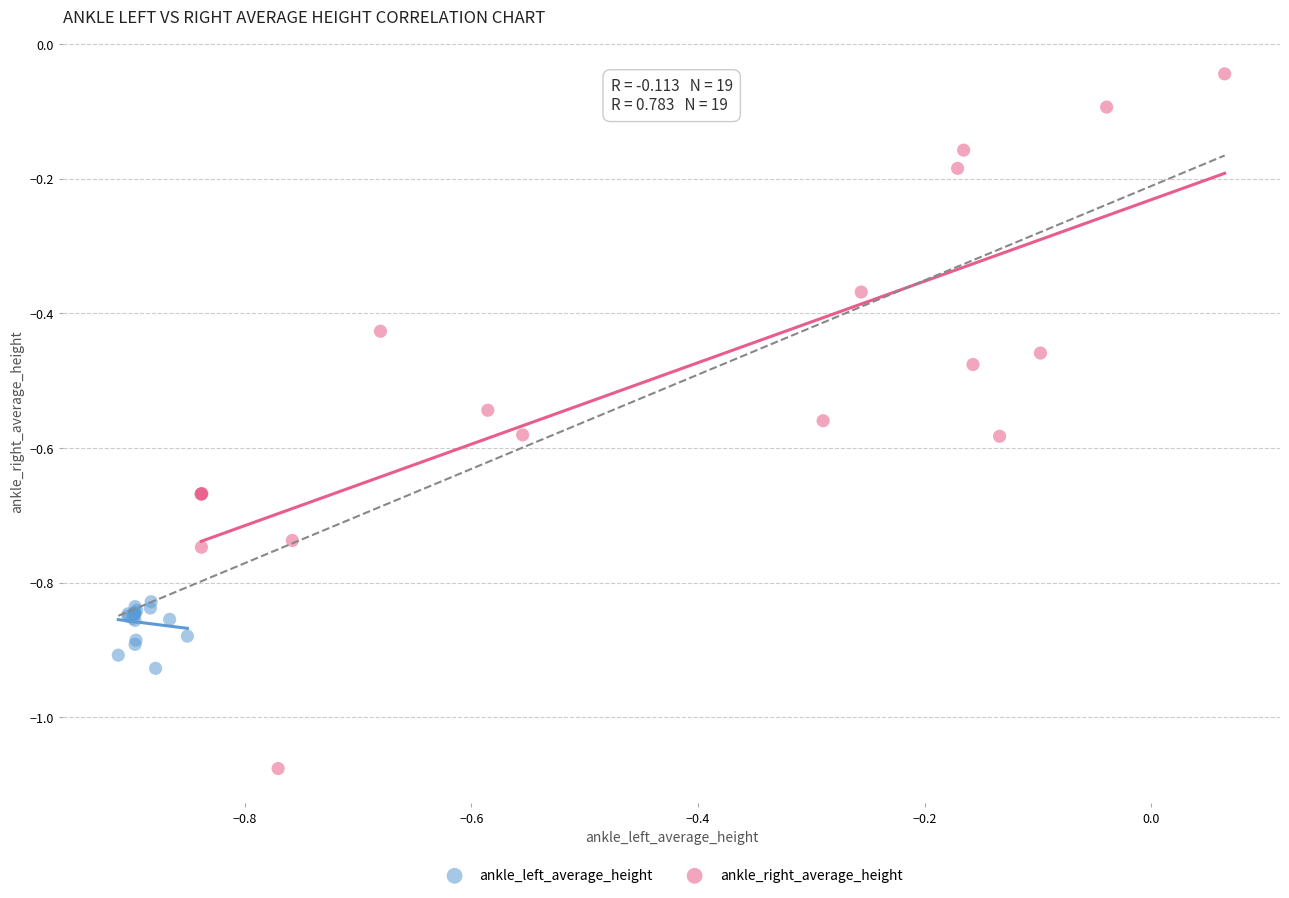

Which series has the largest Y range (max minus min)?

ankle_right_average_height